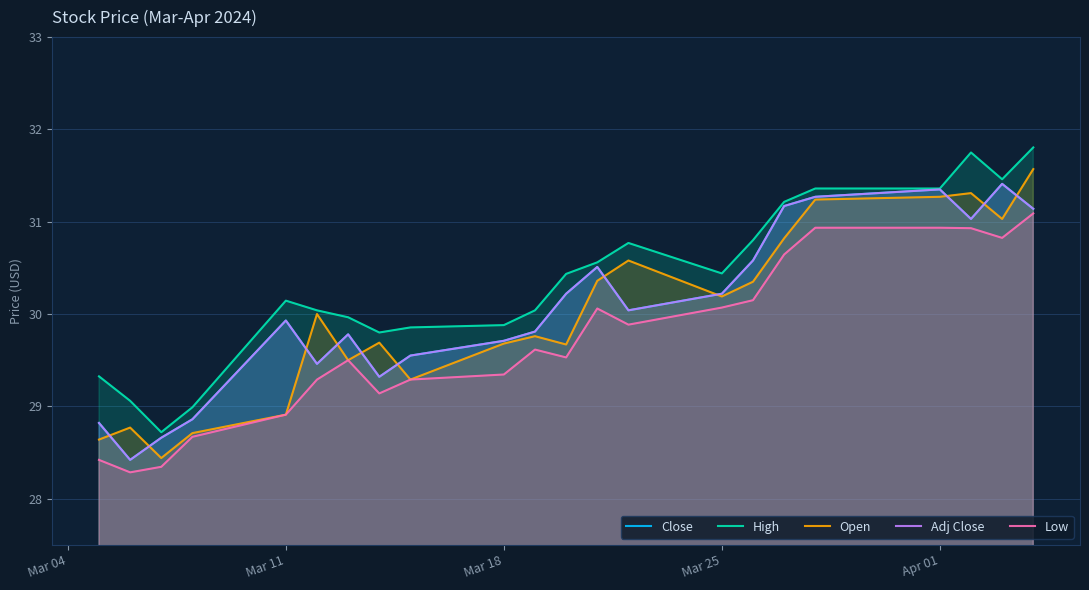

List the series in order of their peak value, lowest first.

Low, Close, Adj Close, Open, High